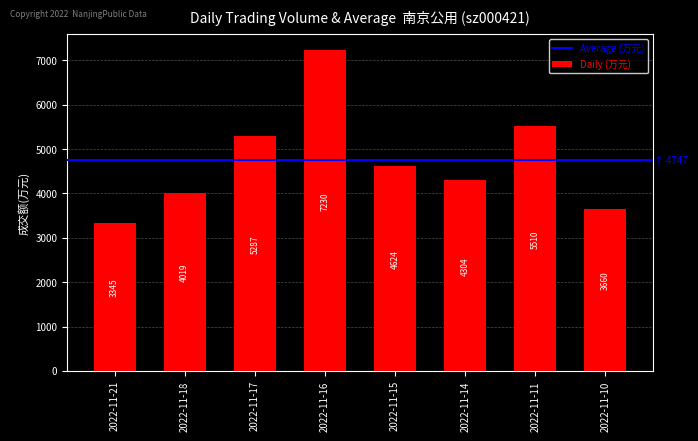

Read the value at 2022-11-14, to the nearest 100.

4300